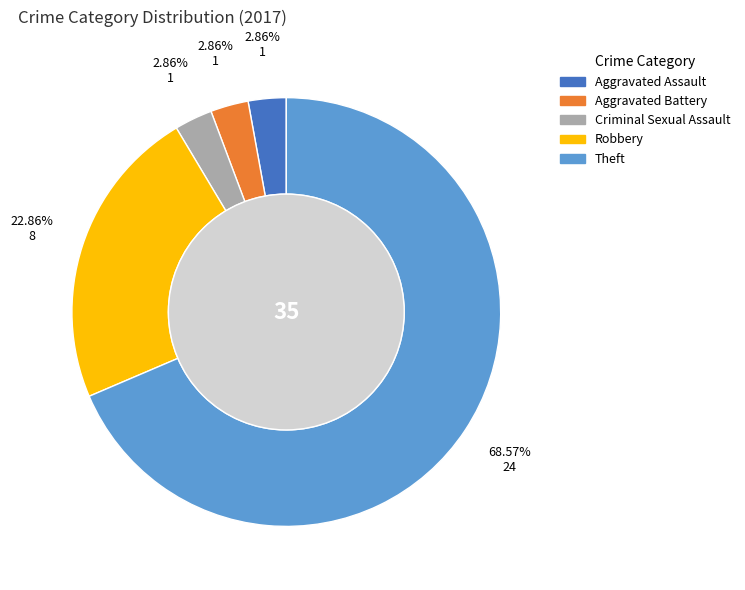

True or false: Criminal Sexual Assault accounts for 3% of the total.

True